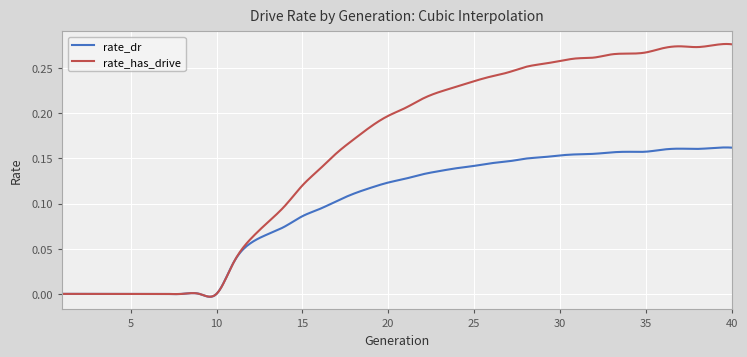

Which series has the largest range (max minus min)?

rate_has_drive